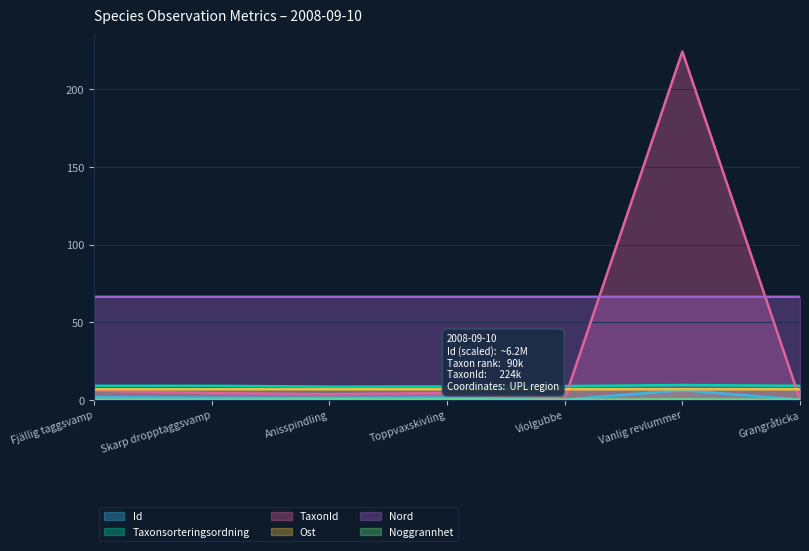

Does the chart display data point markers on the line(s)?

No